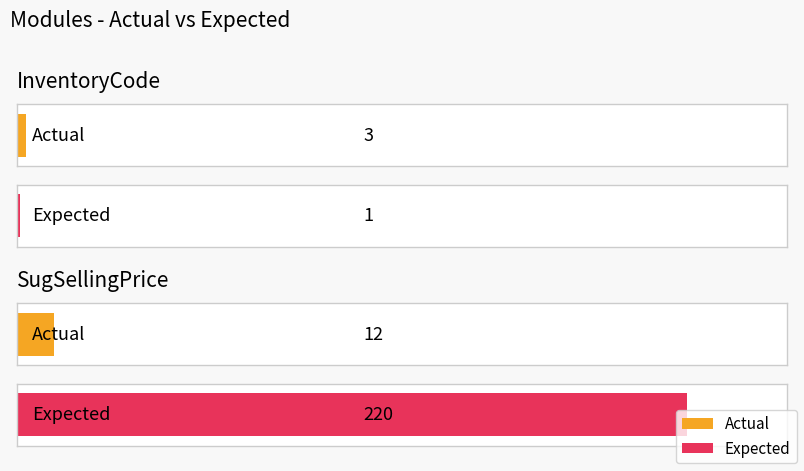

How many series are shown in this chart?

2